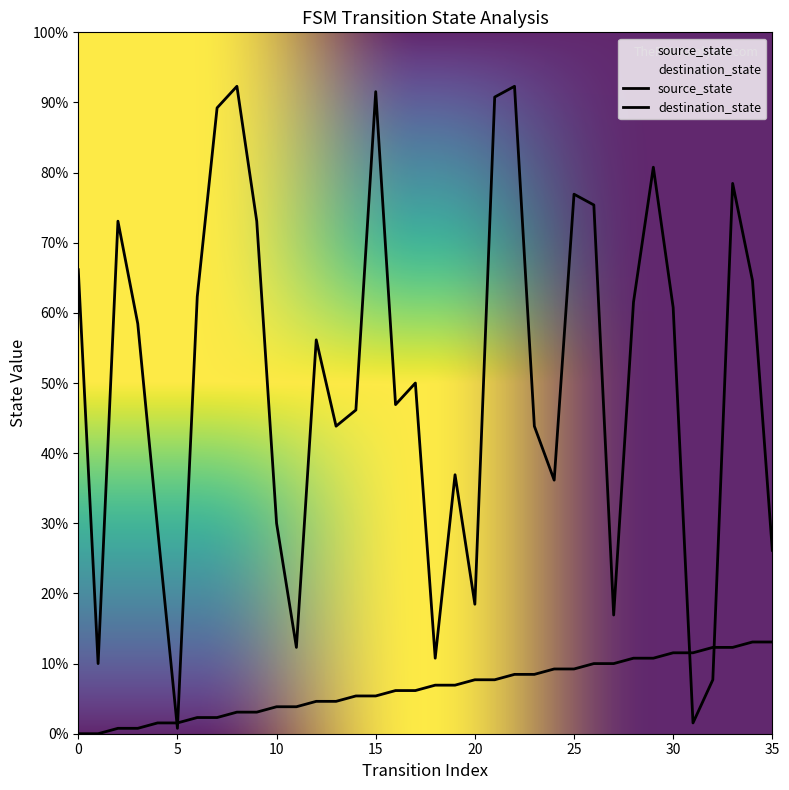

Rank the series at 35 from highest to lowest value.

destination_state, source_state